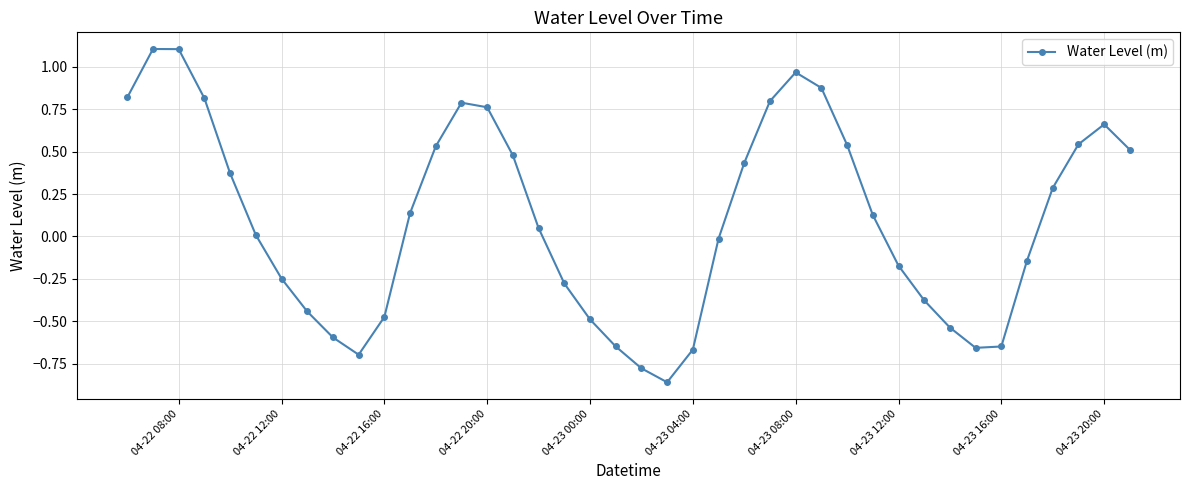

How many lines are shown in the chart?

1